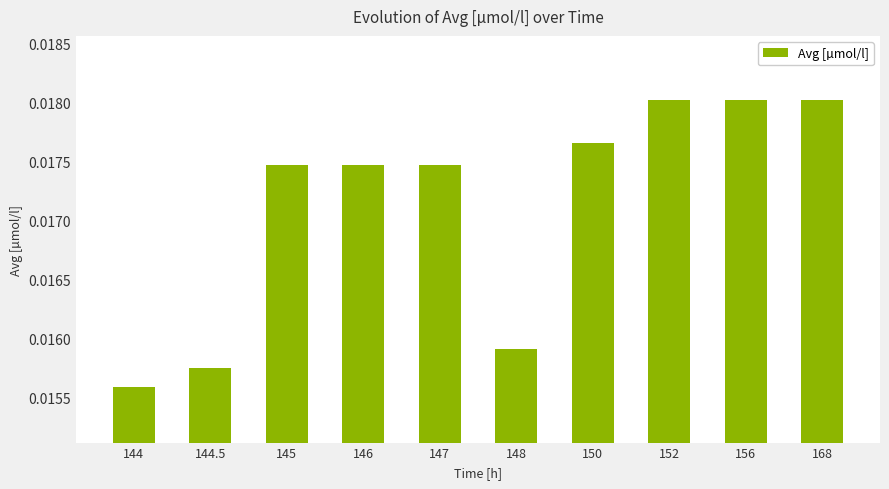

What is the label of the 2nd bar from the right?

156